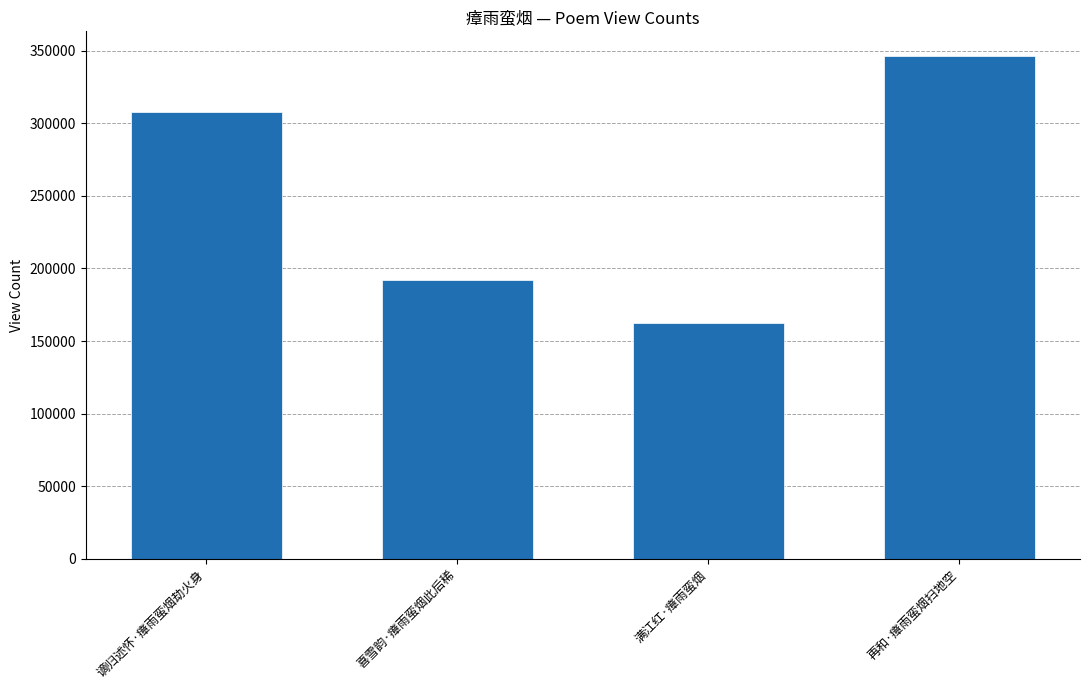

Reading right to left, transcribe all the data shown in this chart.

346021	162727	191792	307755